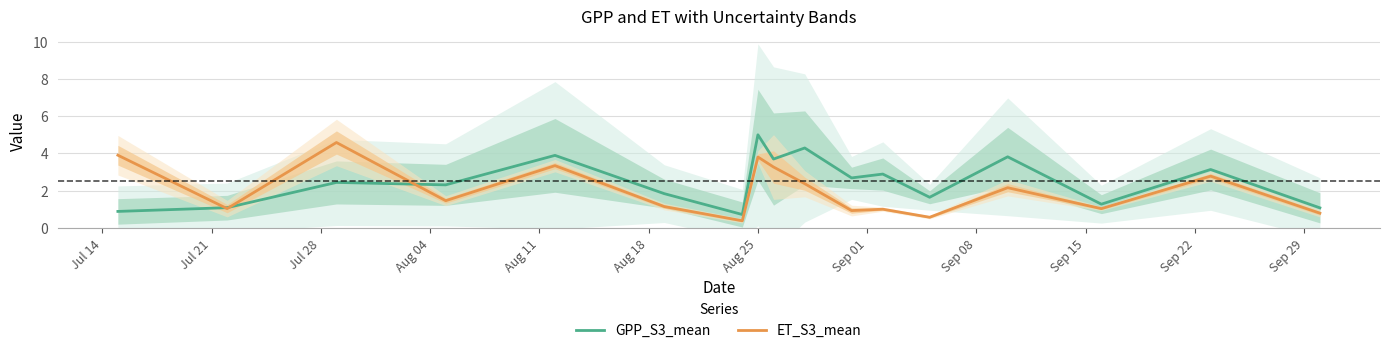

How many data points does each series have?

17